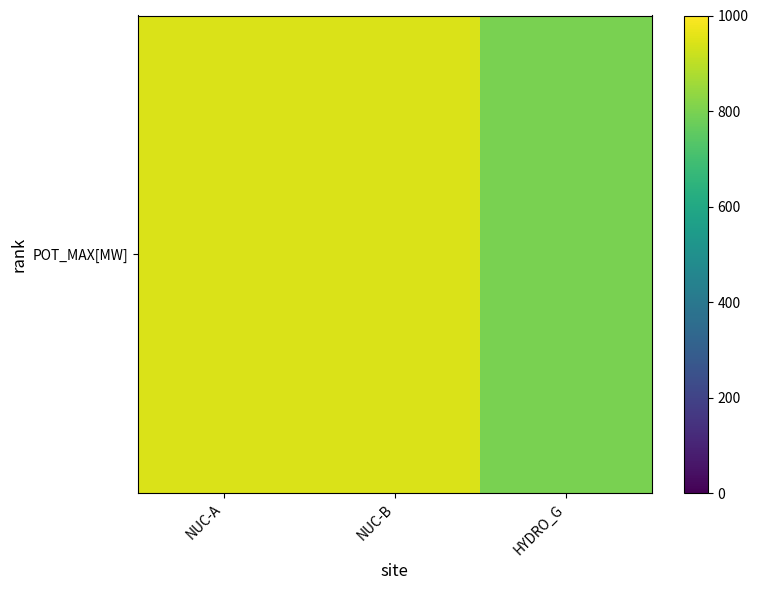

Reading right to left, extract all data points from this chart.

HYDRO_G=800.4	NUC-B=945.0	NUC-A=945.0